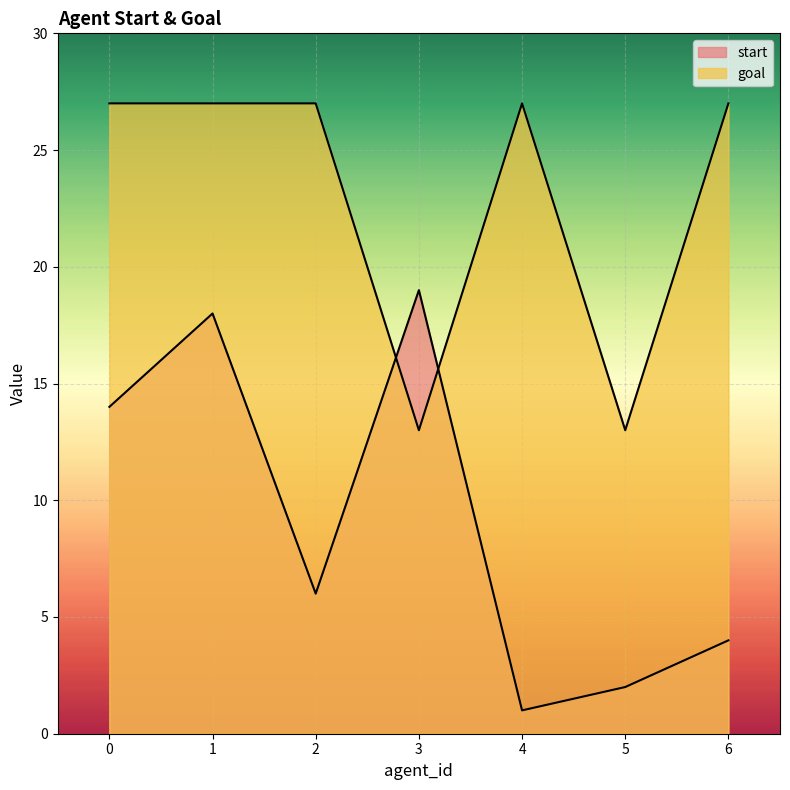

In goal, how many points are lower than both neighbors (excluding endpoints)?

2